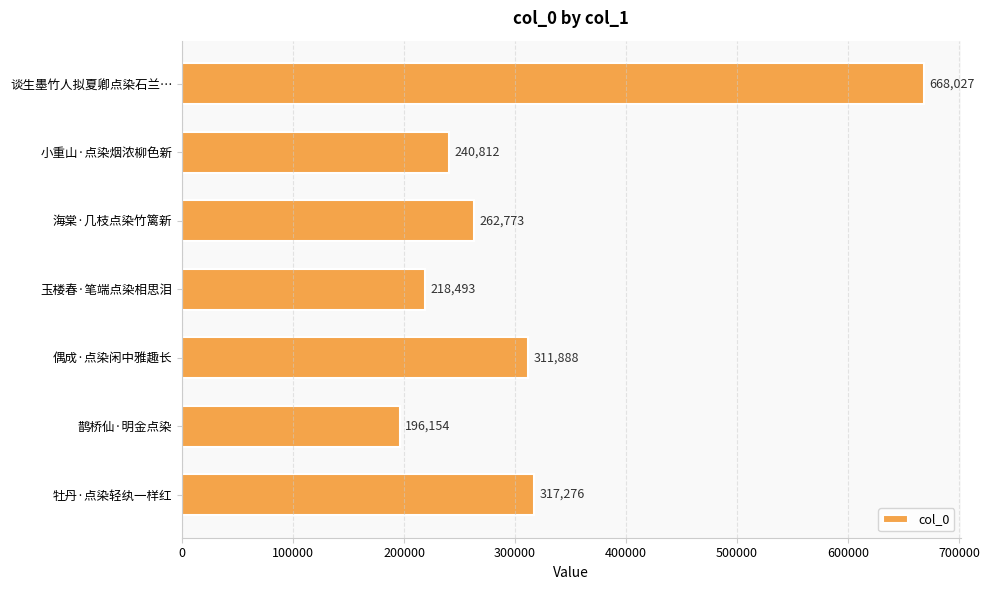

Reading top to bottom, list all the values displayed in this chart.

谈生墨竹人拟夏卿点染石兰…=668027	小重山·点染烟浓柳色新=240812	海棠·几枝点染竹篱新=262773	玉楼春·笔端点染相思泪=218493	偶成·点染闲中雅趣长=311888	鹊桥仙·明金点染=196154	牡丹·点染轻纨一样红=317276